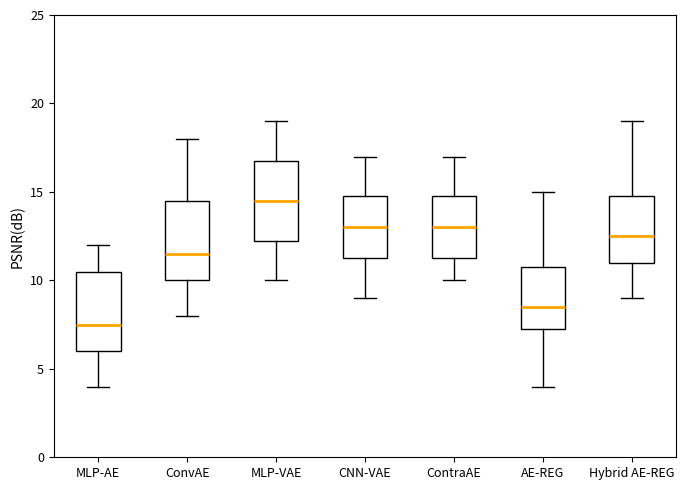

Reading left to right, transcribe this box plot: for each box, give where its median line is, the range the box spans, and where its two whiskers end, as read against the y-axis. The values are not printed on the chart, so give them approximately, as read against the axis.

MLP-AE: median 7.5, box 6.0 to 10.5, whiskers 4.0 to 12.0
ConvAE: median 11.5, box 10.0 to 14.5, whiskers 8.0 to 18.0
MLP-VAE: median 14.5, box 12.5 to 17.0, whiskers 10.0 to 19.0
CNN-VAE: median 13.0, box 11.5 to 15.0, whiskers 9.0 to 17.0
ContraAE: median 13.0, box 11.5 to 15.0, whiskers 10.0 to 17.0
AE-REG: median 8.5, box 7.5 to 11.0, whiskers 4.0 to 15.0
Hybrid AE-REG: median 12.5, box 11.0 to 15.0, whiskers 9.0 to 19.0